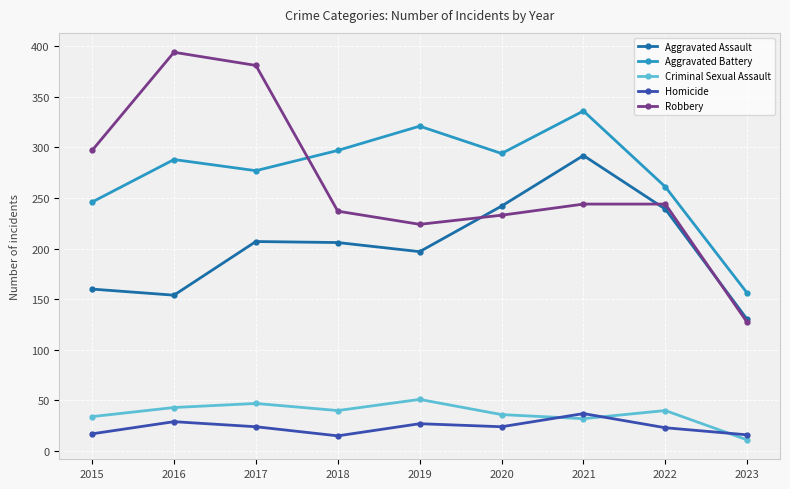

What is the smallest value displayed?

11